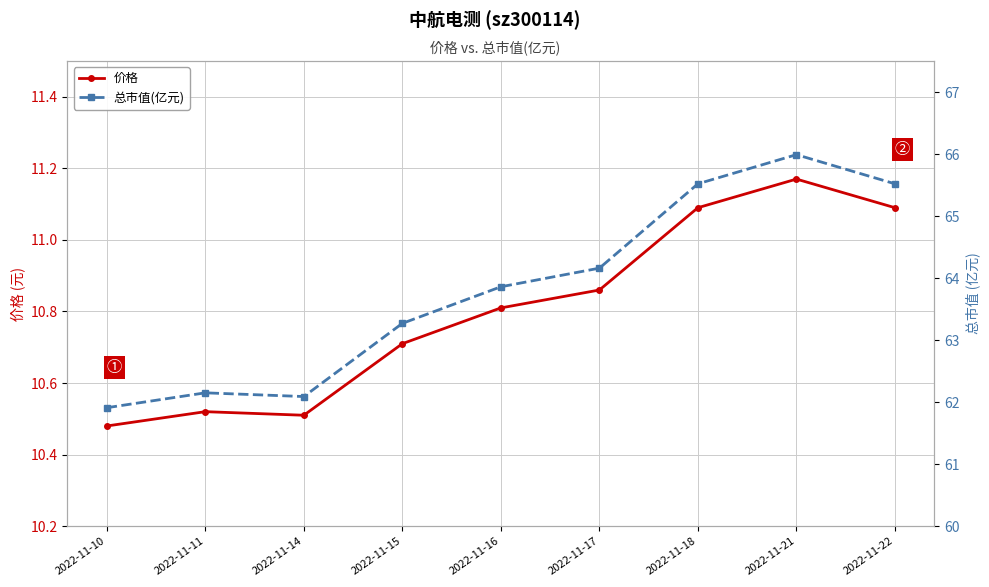

Which has a higher value, 2022-11-22 or 2022-11-14?

2022-11-22